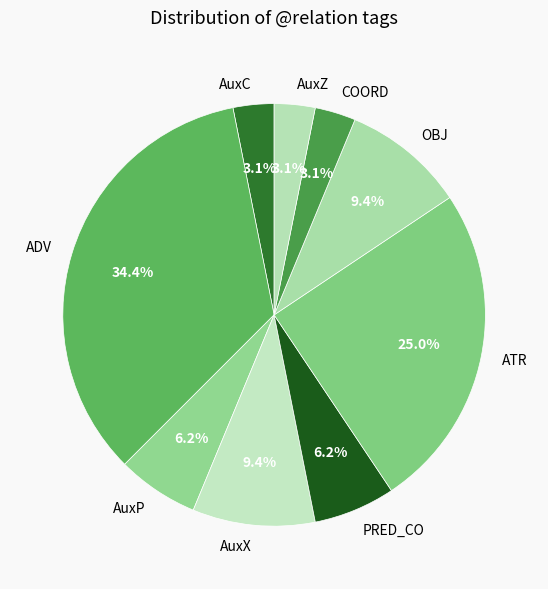

Is it true that COORD is 3% of the pie?

True